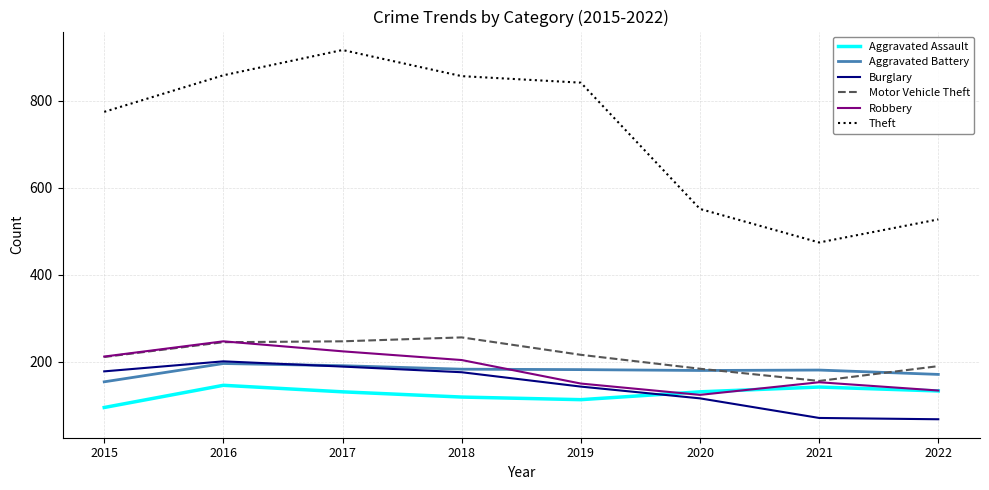

Where does the Theft series first go above 841?

2016